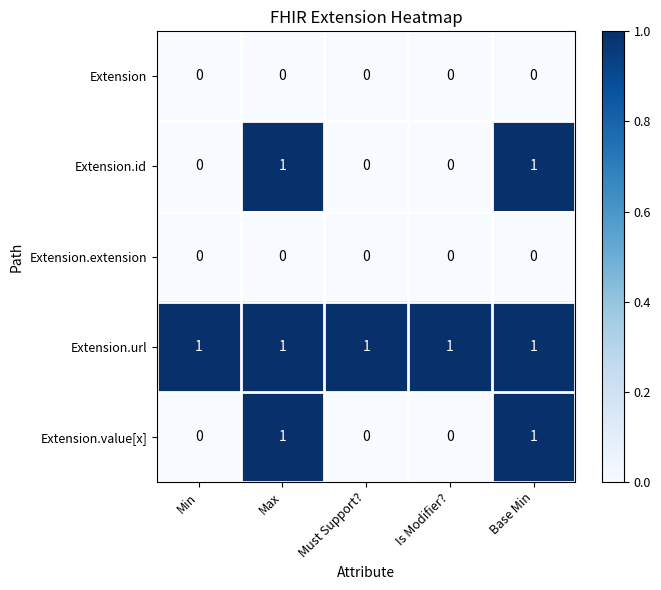

Reading left to right, extract all data points from this chart.

Extension: 0	0	0	0	0
Extension.id: 0	1	0	0	1
Extension.extension: 0	0	0	0	0
Extension.url: 1	1	1	1	1
Extension.value[x]: 0	1	0	0	1